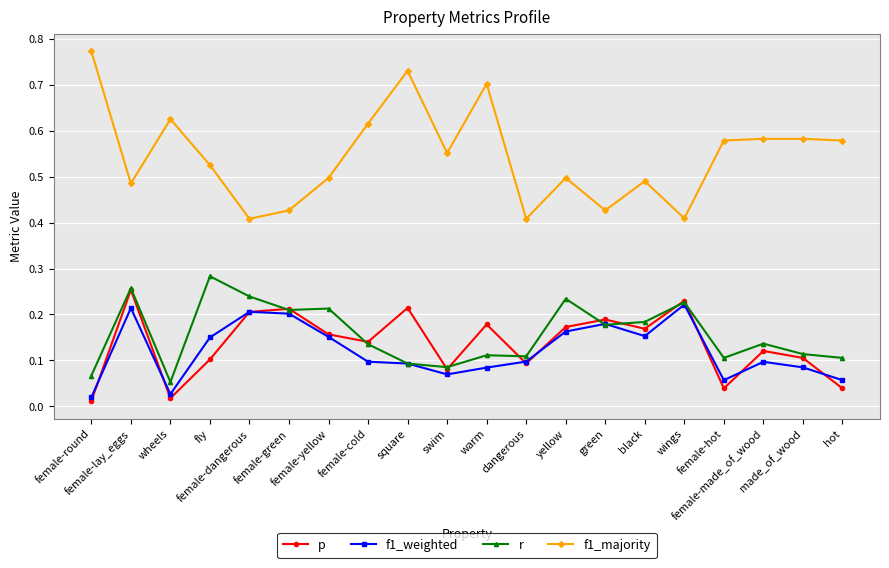

In p, how many points are lower than both neighbors (excluding endpoints)?

6